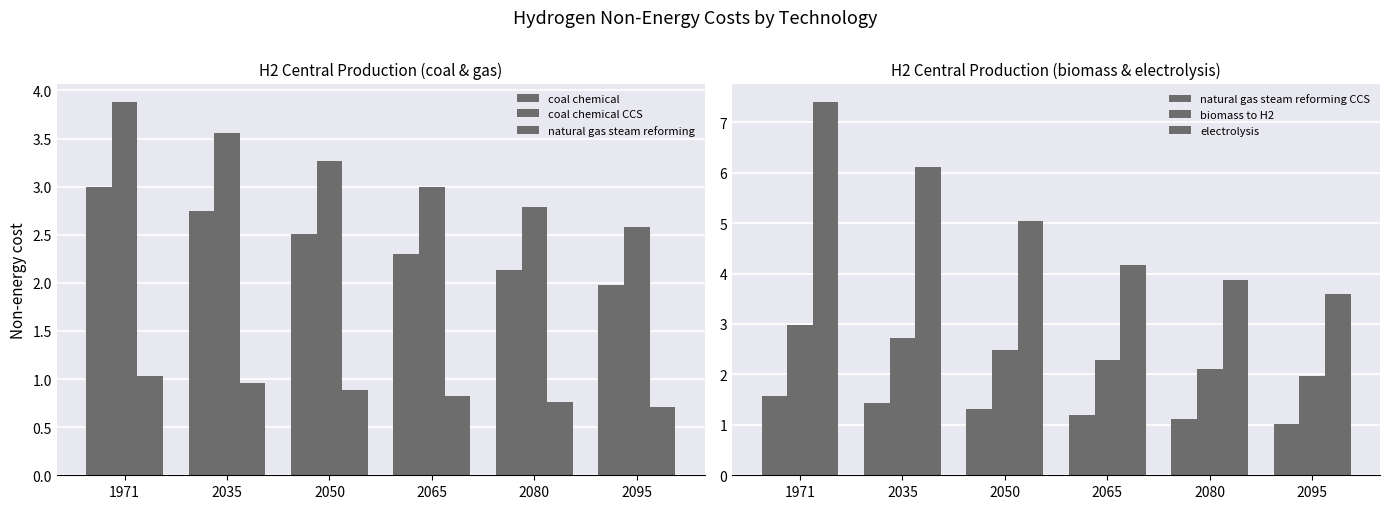

How many values in the coal chemical series exceed 2?

5